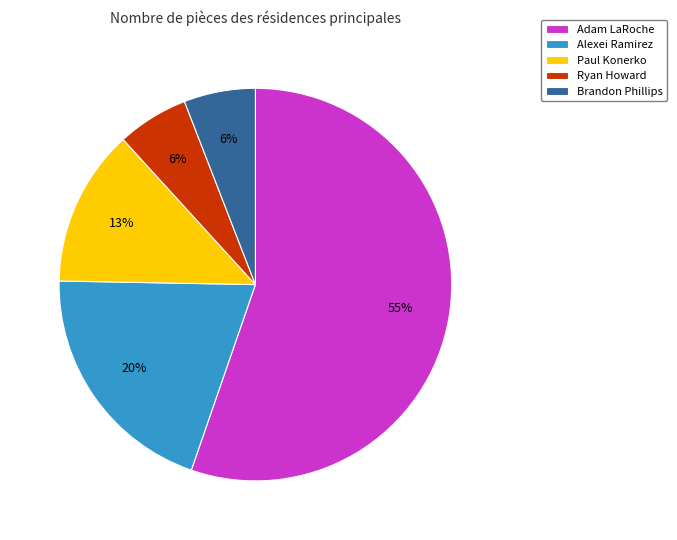

Which slice is the largest?

Adam LaRoche